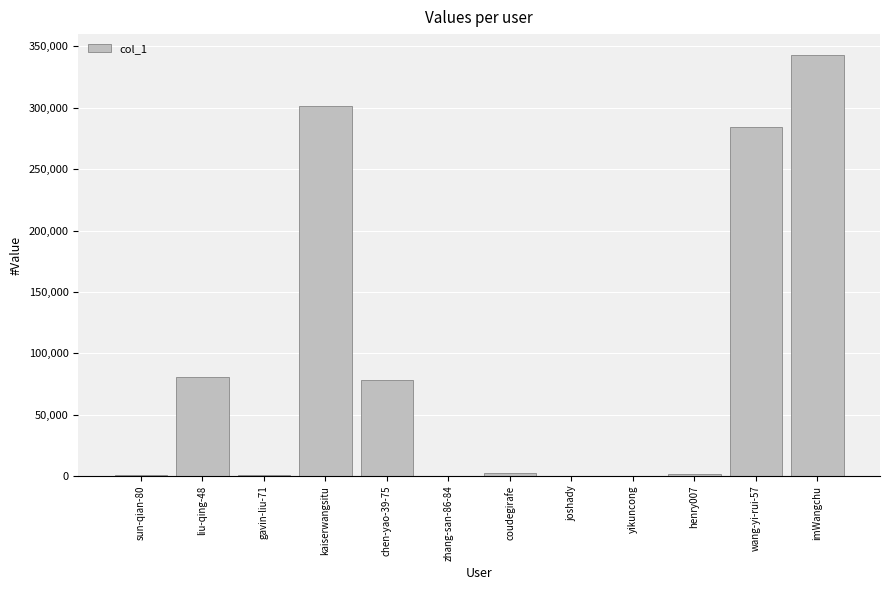

Where does the data first go above 2826?

liu-qing-48